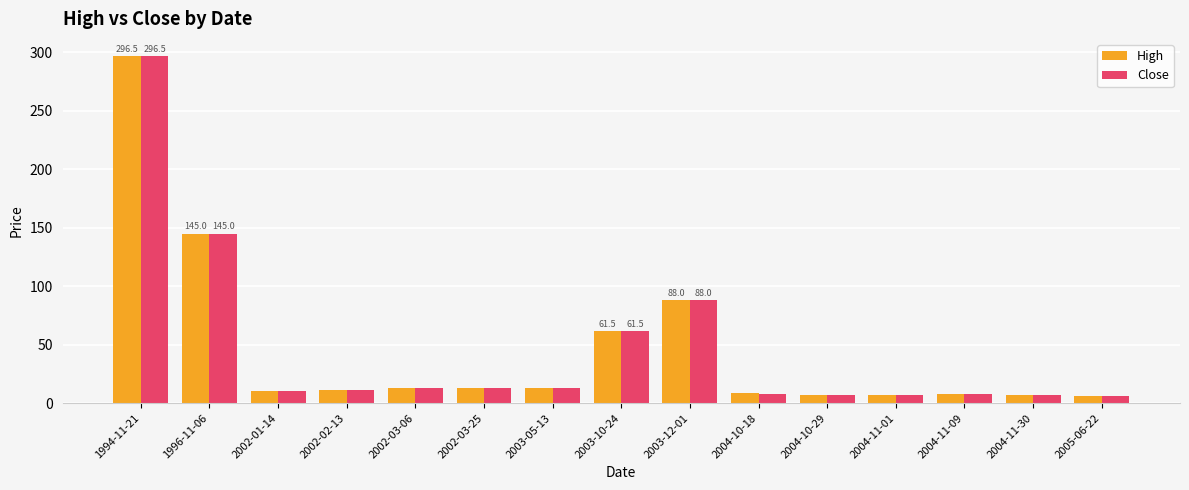

What is the sum of the Close values at 2004-11-30 and 2002-03-06?

20.0